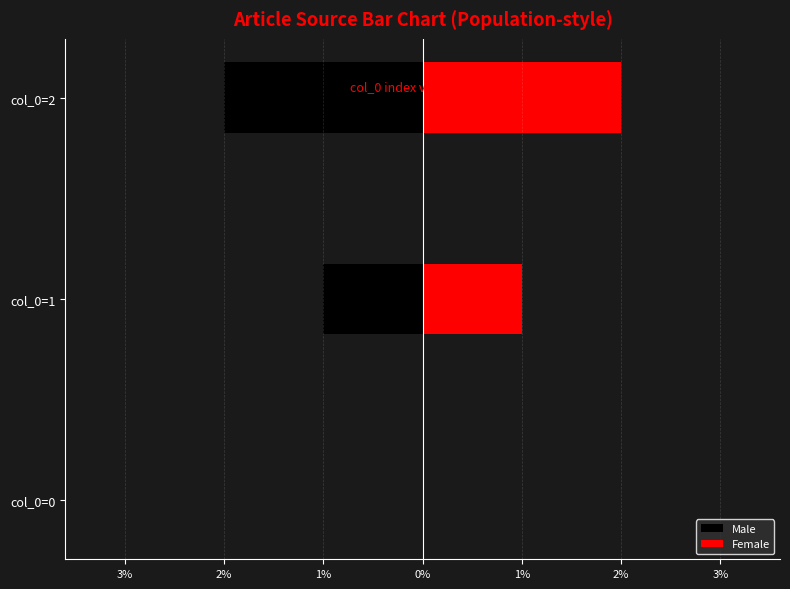

What is the sum of all Male values?

-3